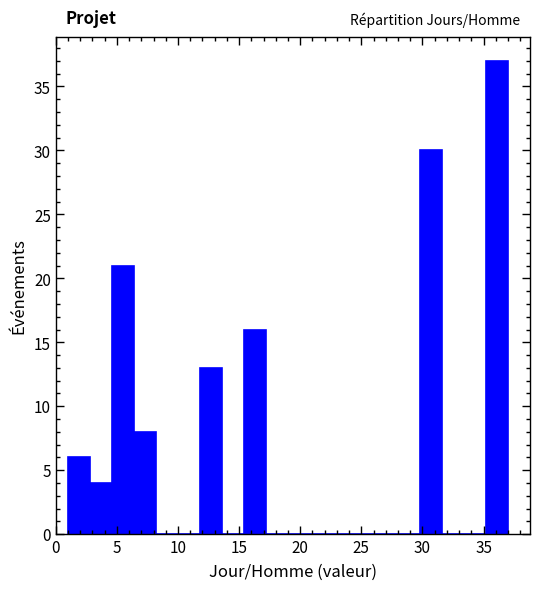

Read against the x-axis, roughly where is the centre of the tallest bar?

36.0